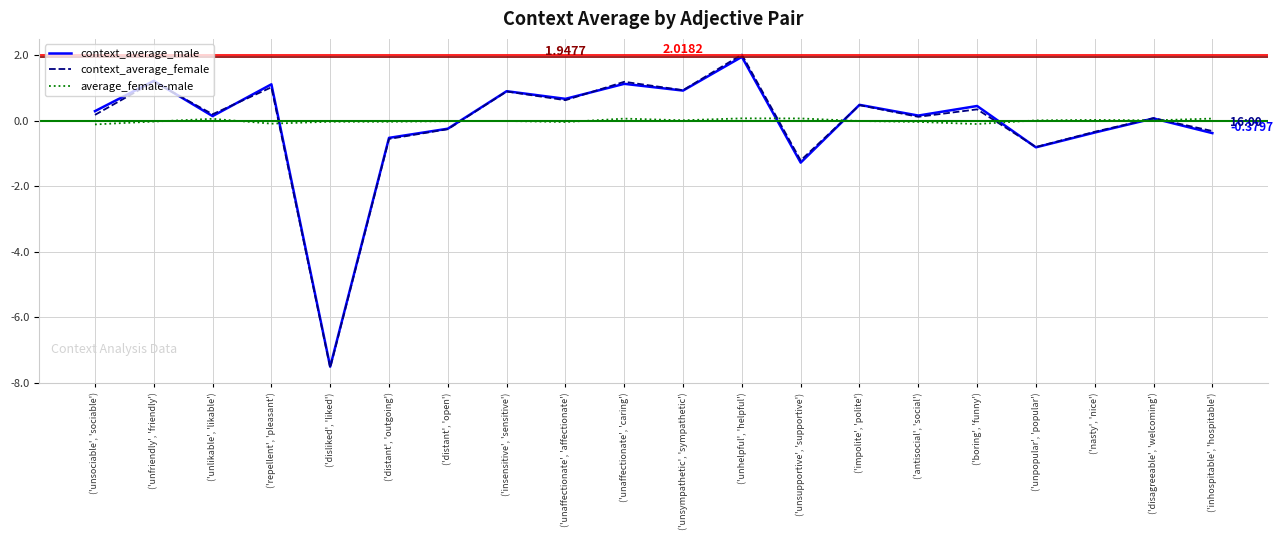

At which category is the sum across all series the highest?

('unhelpful', 'helpful')